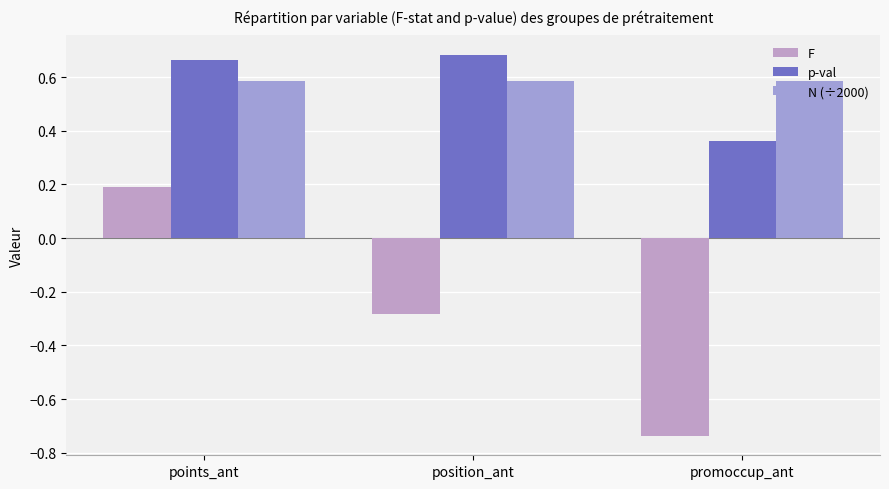

What is the average value of the F series?

-0.3